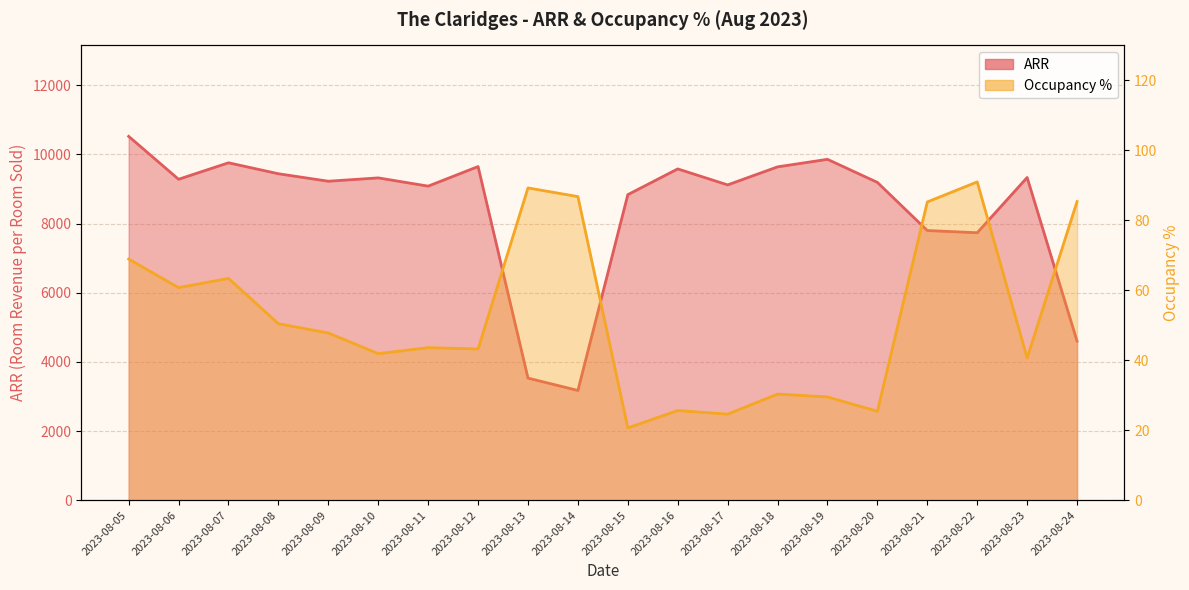

What is the difference between the highest and lowest values at 2023-08-16?

9556.7